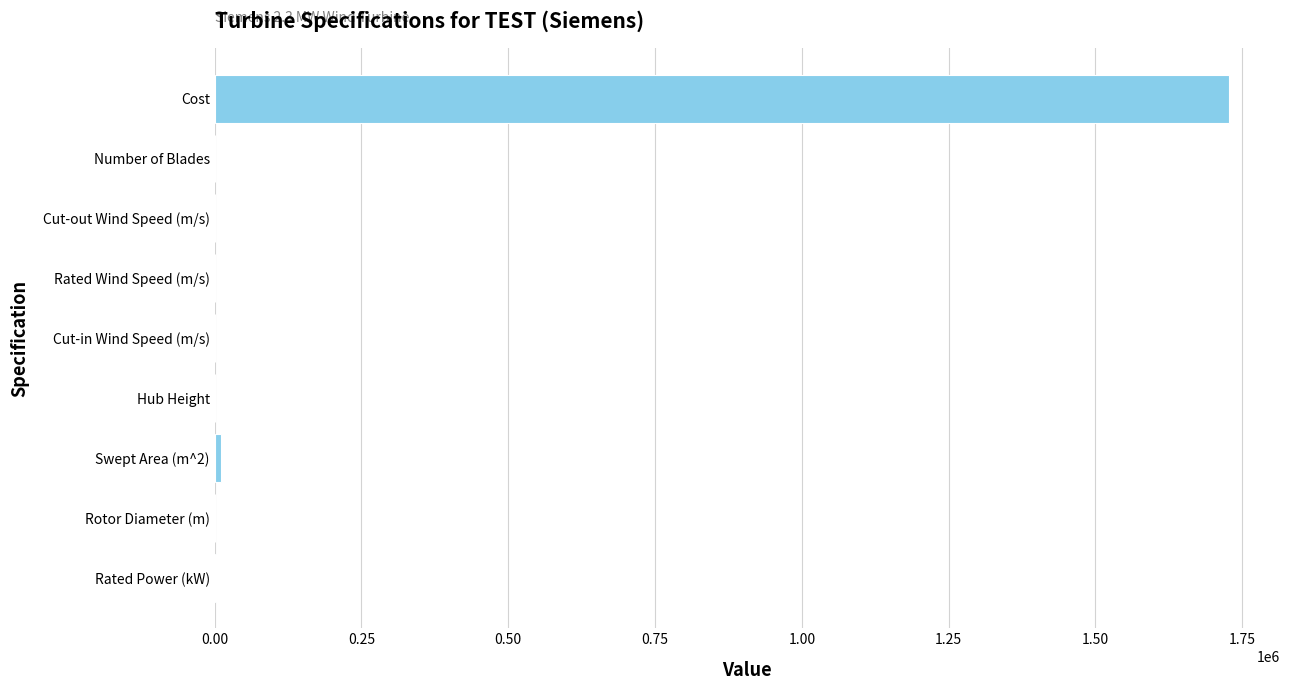

At which category does the chart reach its peak across all series?

Cost